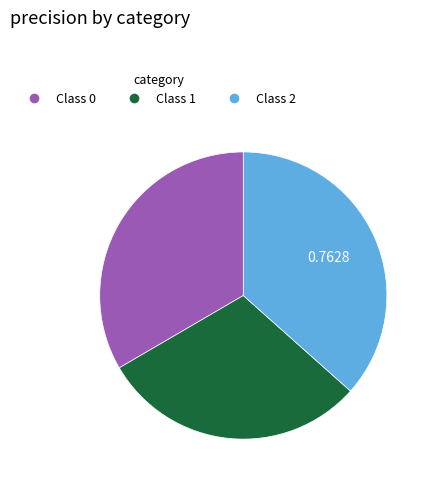

Between Class 0 and Class 2, which is larger?

Class 2